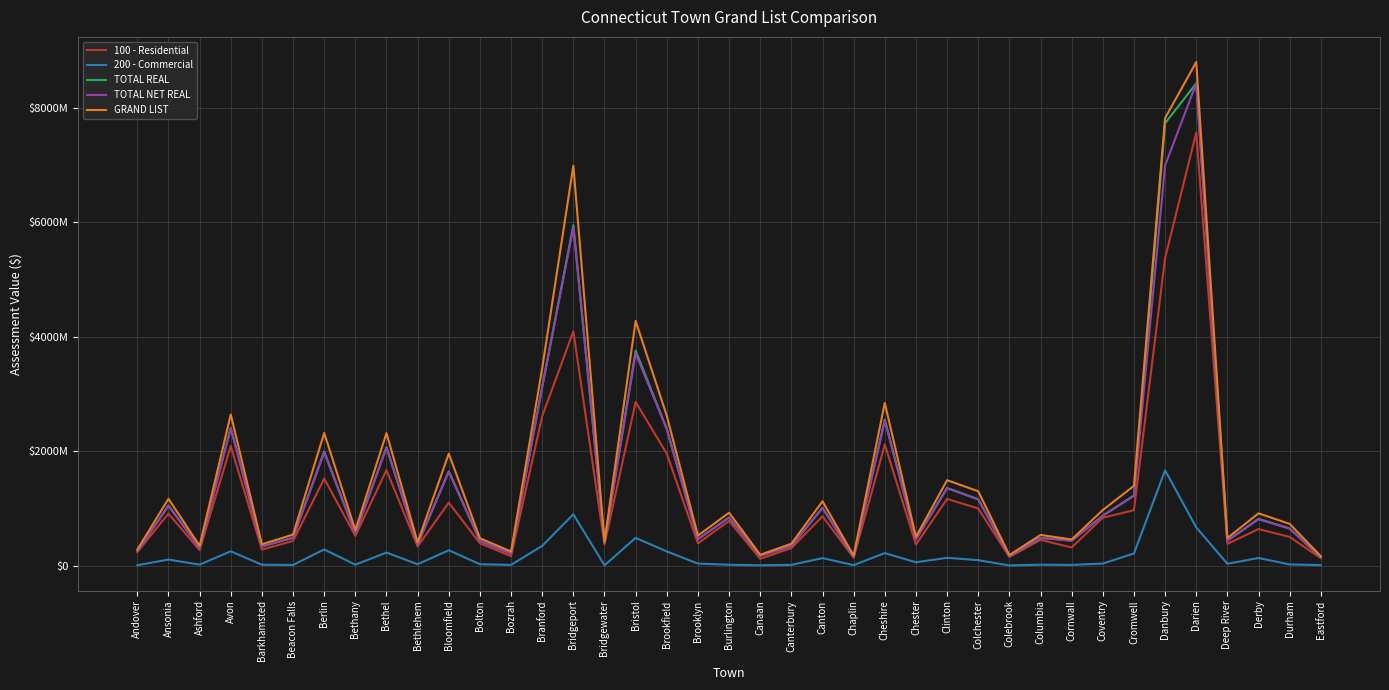

At which category is the sum across all series the highest?

Darien